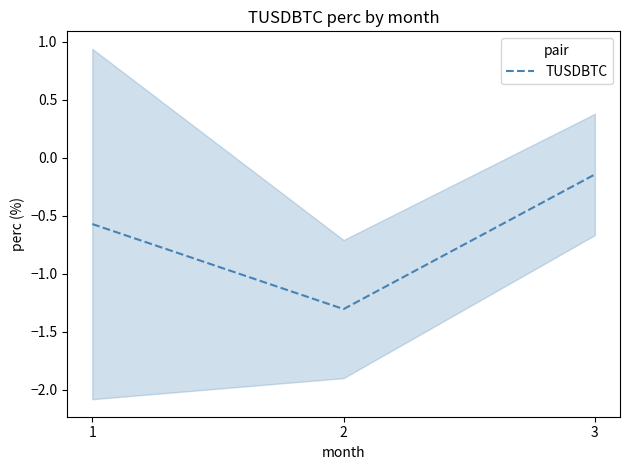

What is the average value?

-0.7